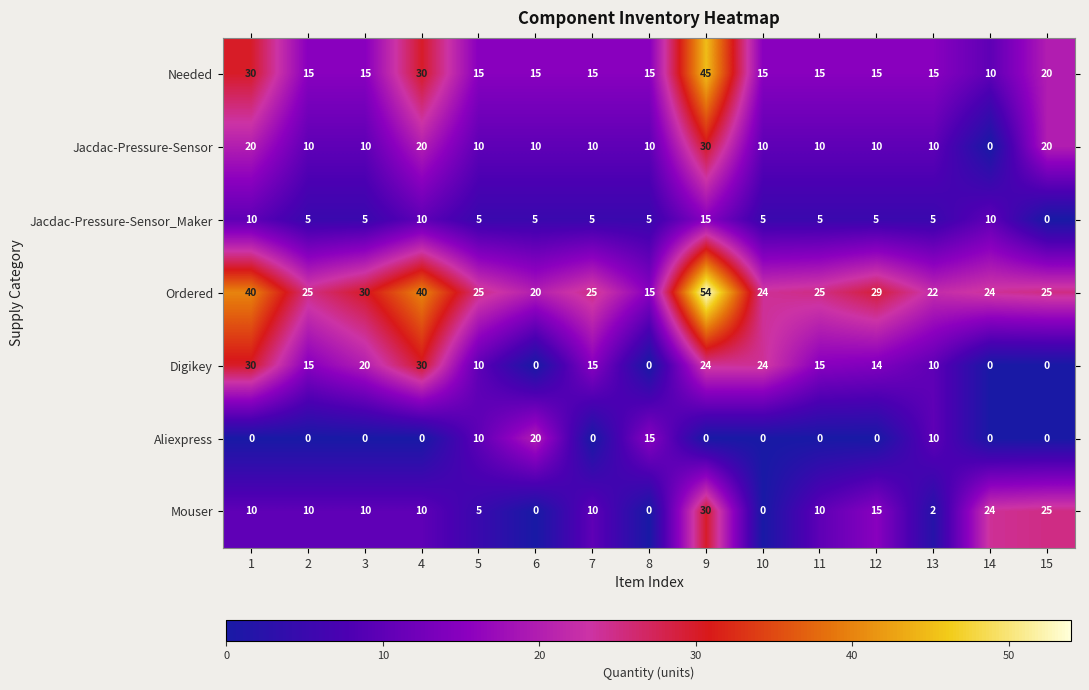

Is it true that Aliexpress equals -13 at 14?

False